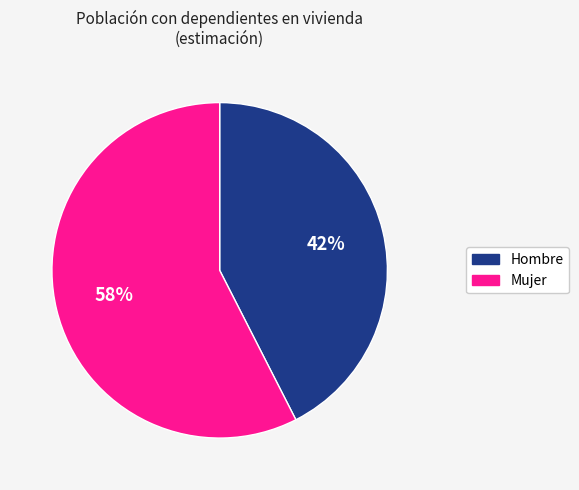

Do Hombre and Mujer together represent more than half of the pie?

Yes